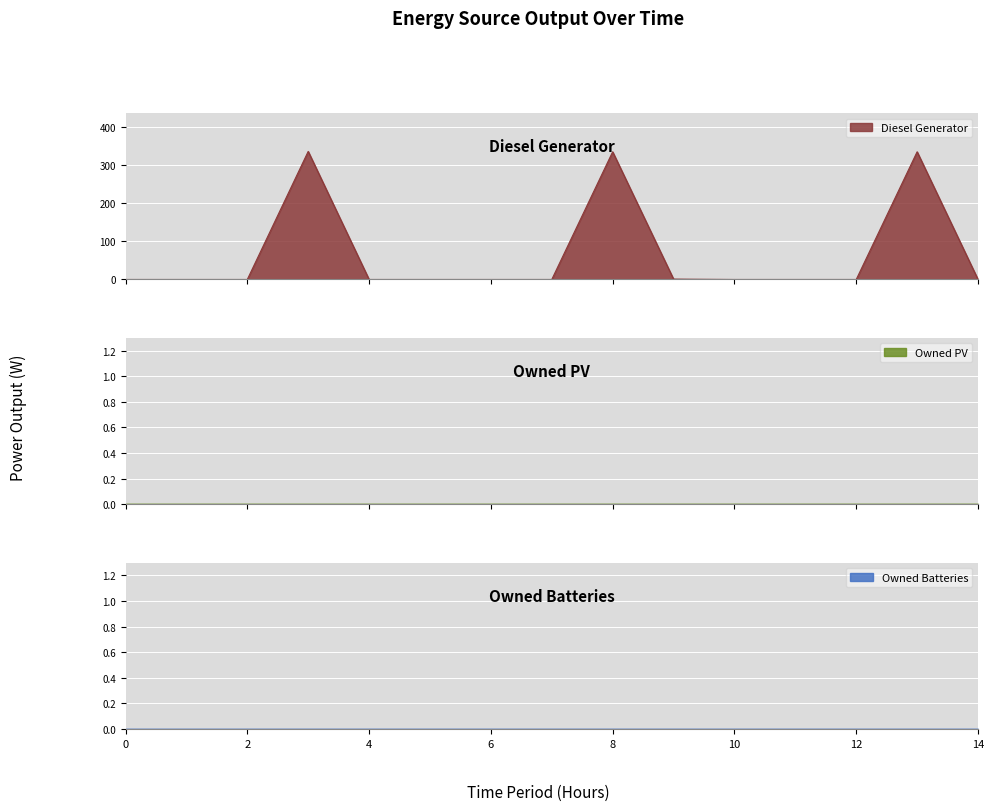

True or false: Diesel Generator has more than 1 points higher than both neighbors.

True